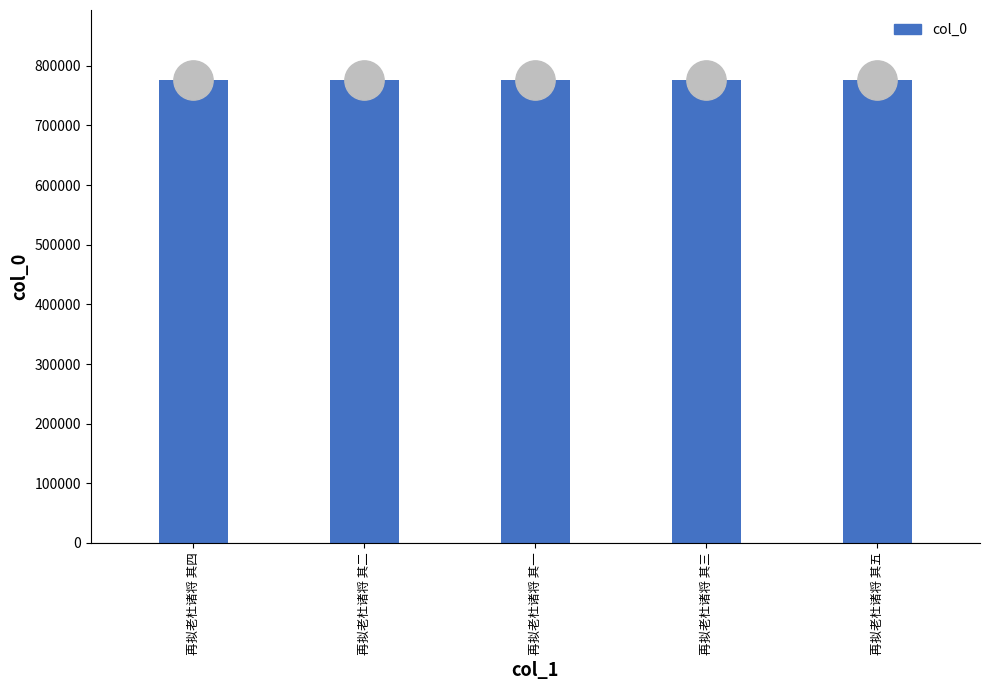

Approximately how many times larger is the value at 再拟老杜诸将 其四 compared to 再拟老杜诸将 其三?

1.0